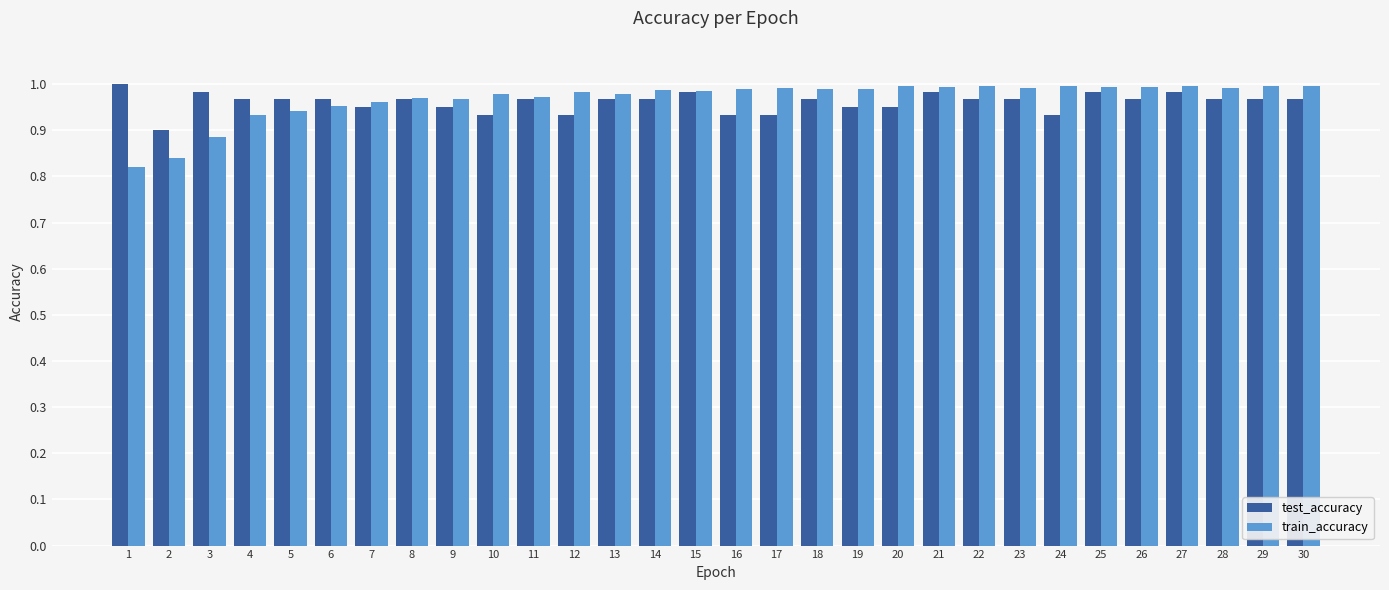

Count the number of data series in this chart.

2